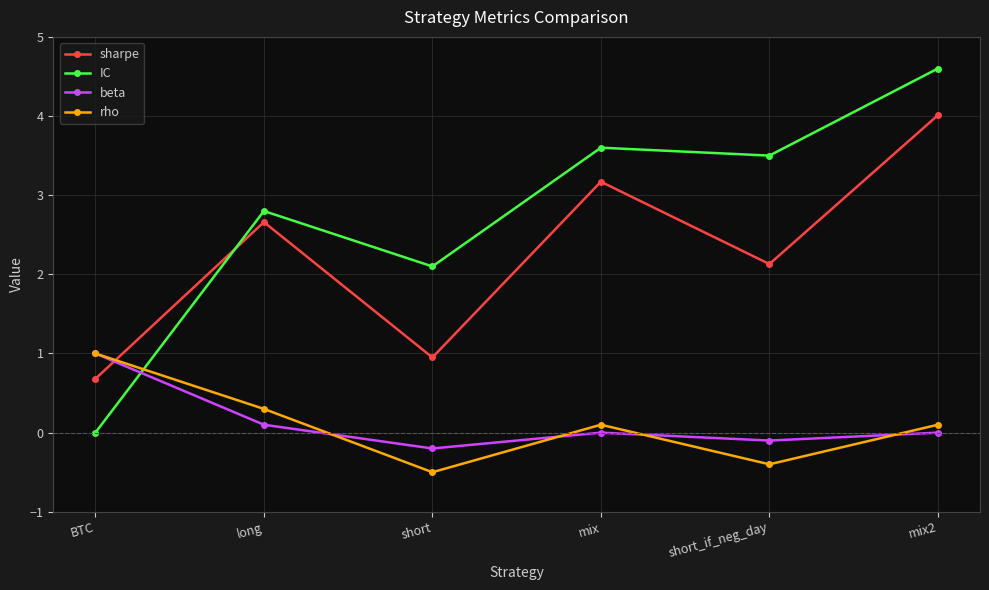

How many data points does each series have?

6